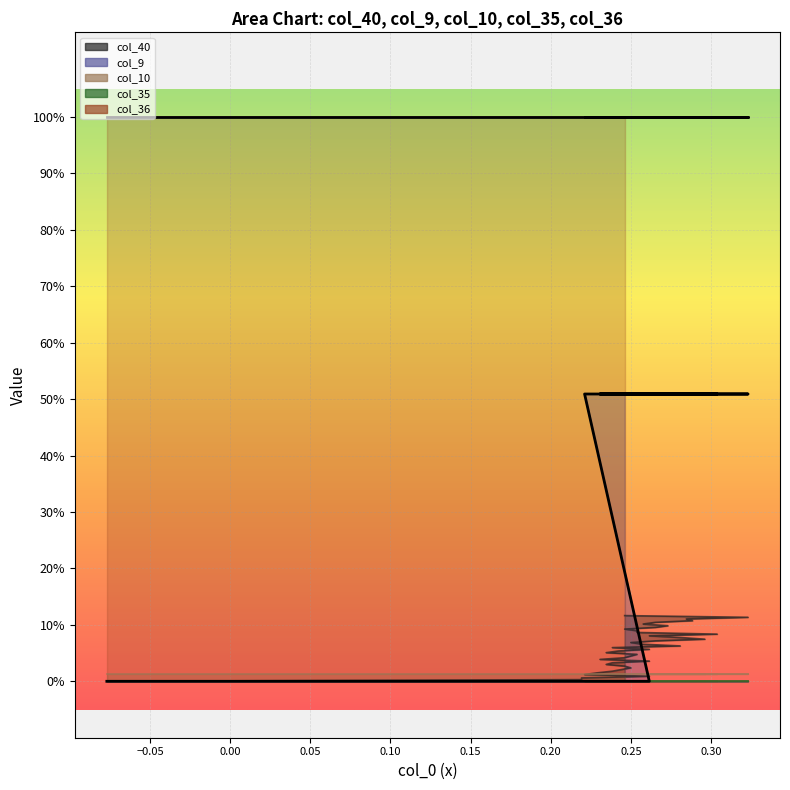

At how many categories does at least one series exceed 0?

40